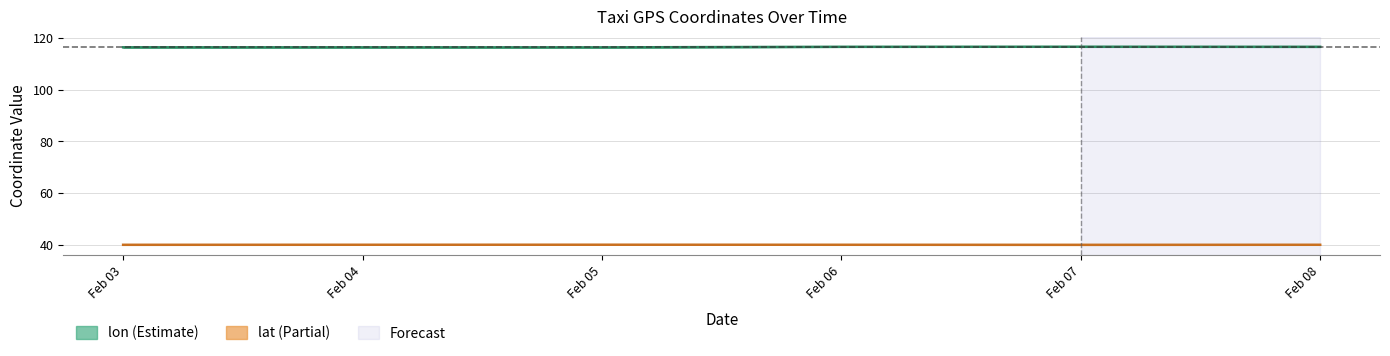

What is the sum of the lon values at Feb 07 and Feb 03?

233.1